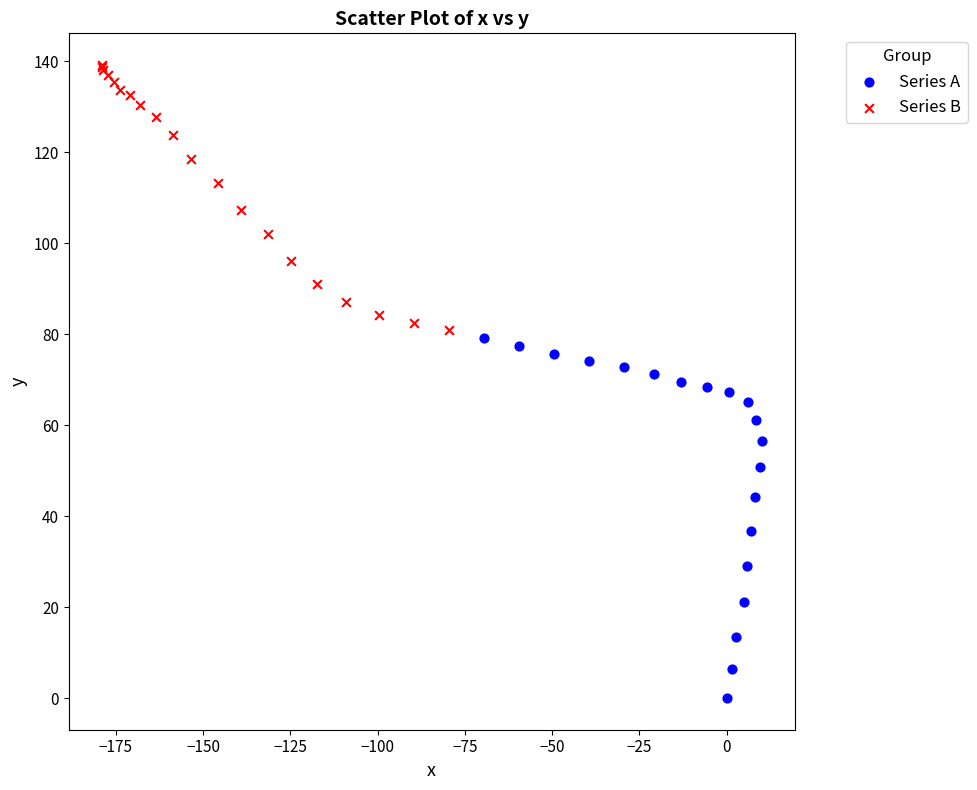

Which series reaches the minimum Y coordinate?

Series A